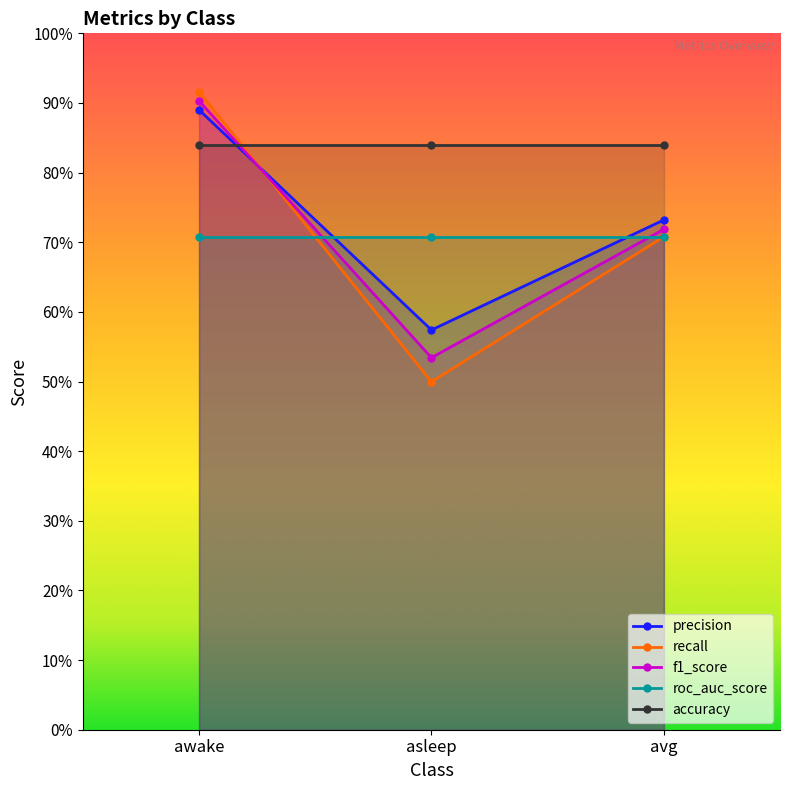

List the series in order of their peak value, highest first.

recall, f1_score, precision, accuracy, roc_auc_score